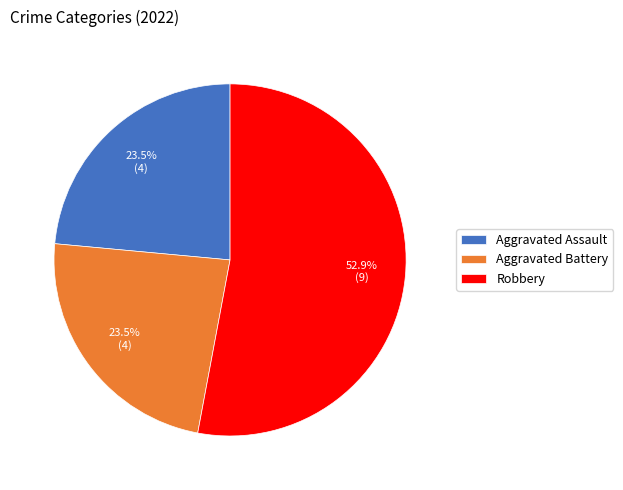

Which slice is the largest?

Robbery